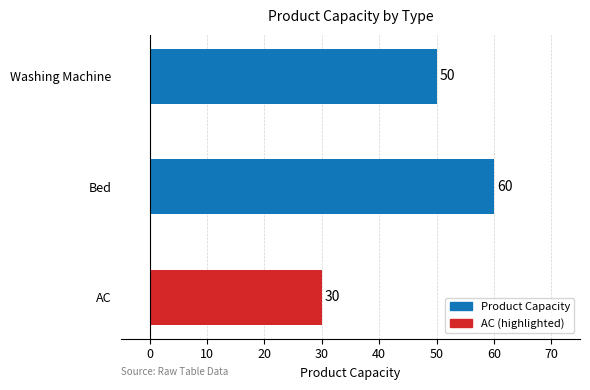

Approximately how many times larger is the value at Washing Machine compared to Bed?

0.8